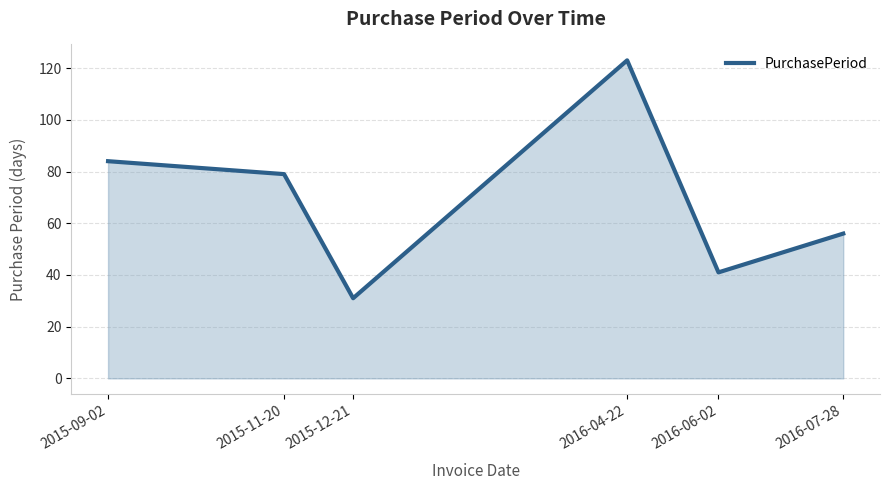

What position from the left is 2016-06-02?

5